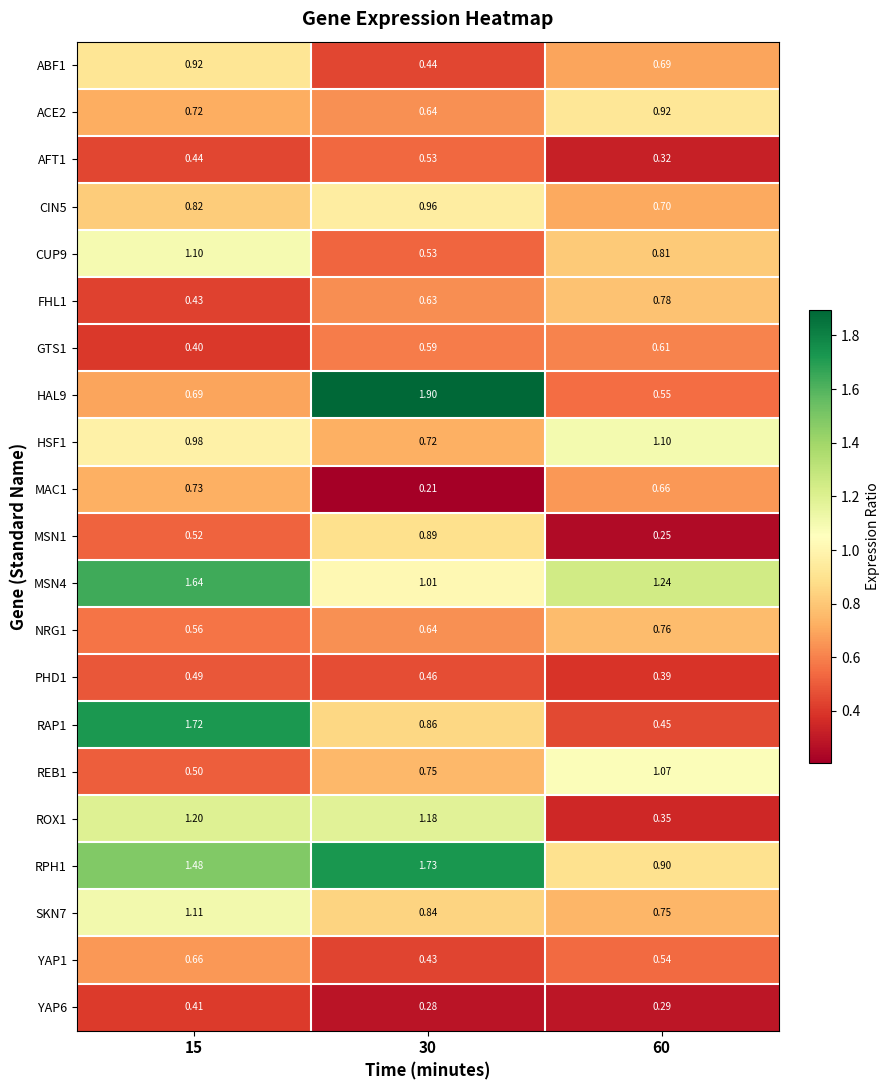

Reading left to right, transcribe all the data shown in this chart.

ABF1: 15=0.9	30=0.4	60=0.7
ACE2: 15=0.7	30=0.6	60=0.9
AFT1: 15=0.4	30=0.5	60=0.3
CIN5: 15=0.8	30=1.0	60=0.7
CUP9: 15=1.1	30=0.5	60=0.8
FHL1: 15=0.4	30=0.6	60=0.8
GTS1: 15=0.4	30=0.6	60=0.6
HAL9: 15=0.7	30=1.9	60=0.6
HSF1: 15=1.0	30=0.7	60=1.1
MAC1: 15=0.7	30=0.2	60=0.7
MSN1: 15=0.5	30=0.9	60=0.2
MSN4: 15=1.6	30=1.0	60=1.2
NRG1: 15=0.6	30=0.6	60=0.8
PHD1: 15=0.5	30=0.5	60=0.4
RAP1: 15=1.7	30=0.9	60=0.5
REB1: 15=0.5	30=0.8	60=1.1
ROX1: 15=1.2	30=1.2	60=0.3
RPH1: 15=1.5	30=1.7	60=0.9
SKN7: 15=1.1	30=0.8	60=0.8
YAP1: 15=0.7	30=0.4	60=0.5
YAP6: 15=0.4	30=0.3	60=0.3